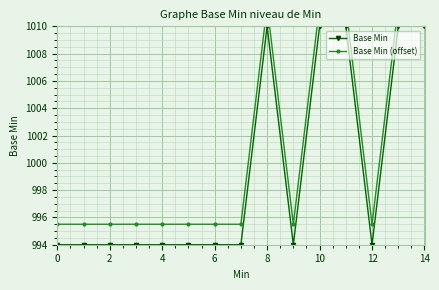

How many series are shown in this chart?

2